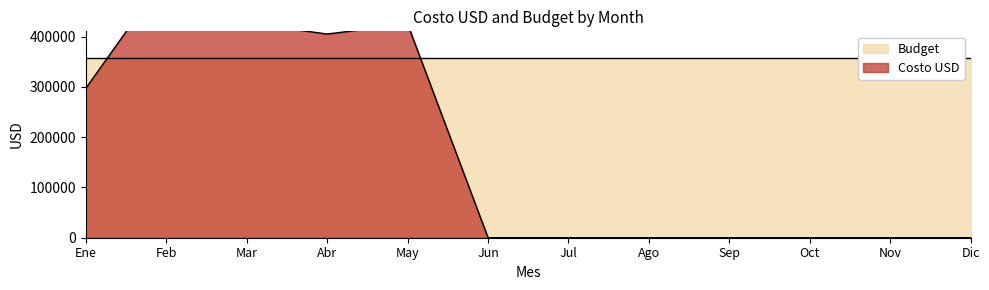

The value at Mar is 177044. True or false?

False